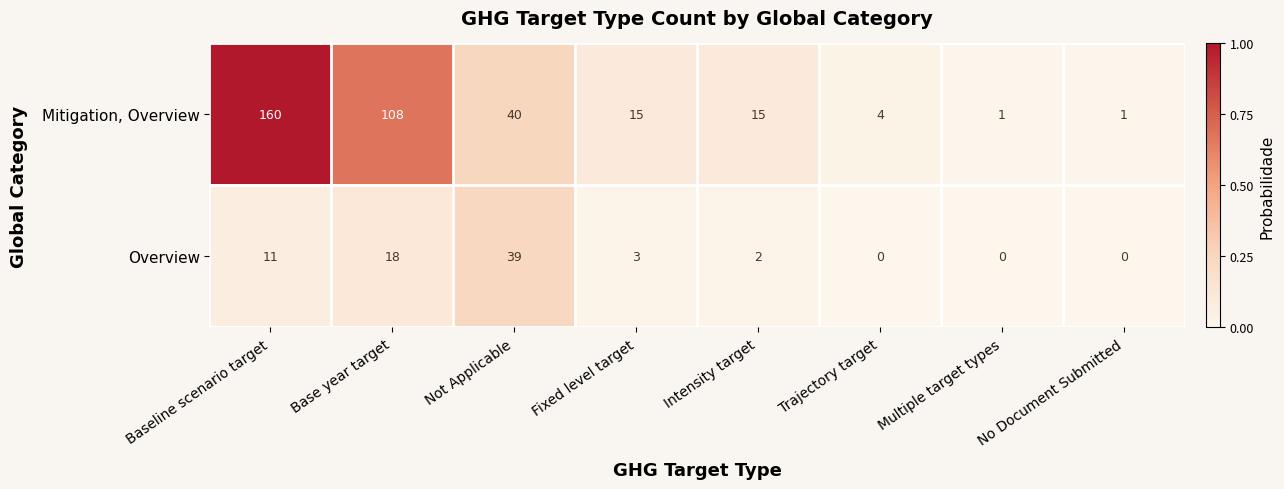

Rank the series at Fixed level target from highest to lowest value.

Mitigation, Overview, Overview